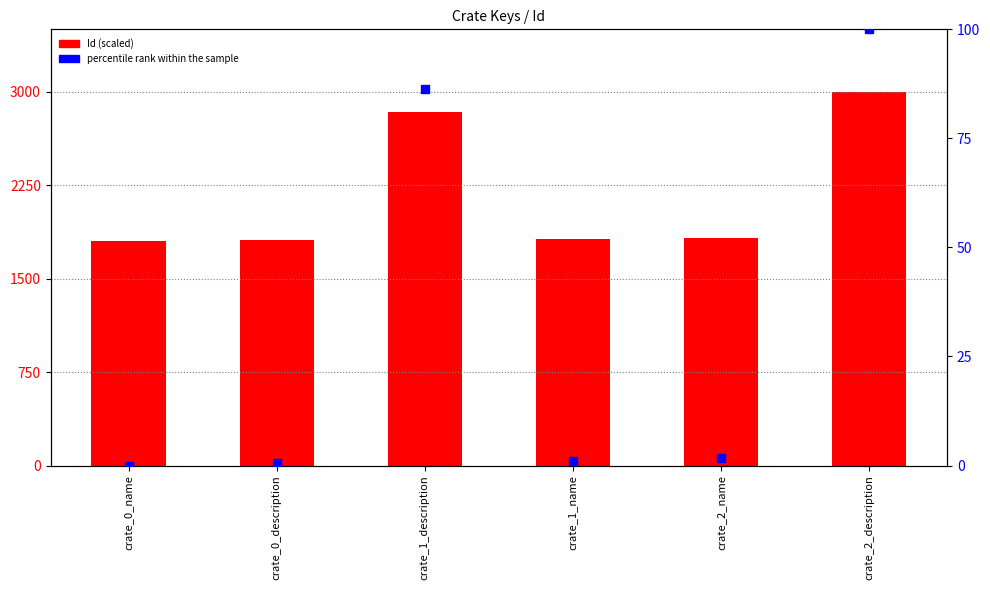

Which series contains the lowest Y value?

percentile rank within the sample